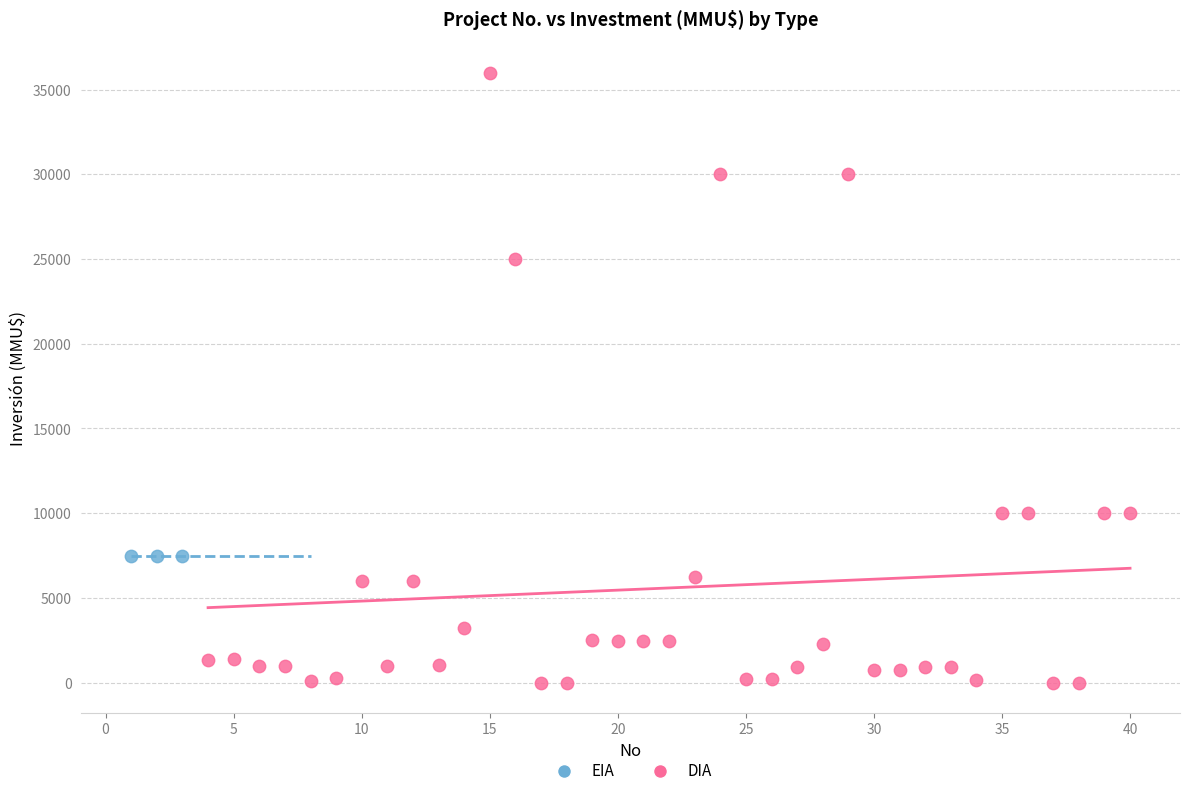

Which series contains the lowest Y value?

DIA